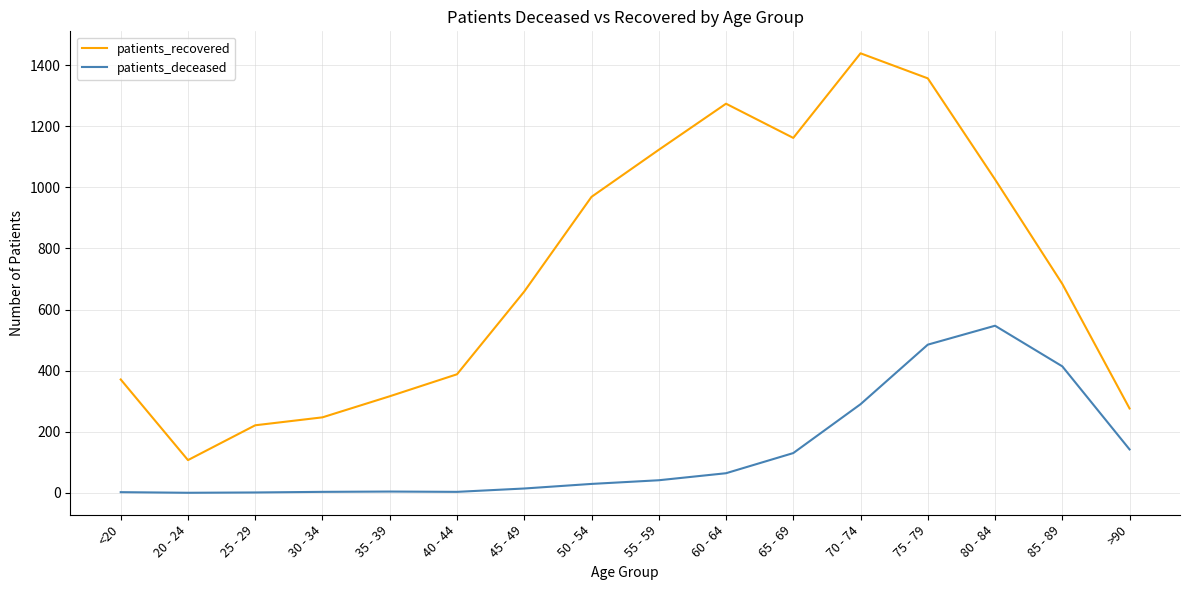

The value of patients_deceased at 30 - 34 is 3. True or false?

True